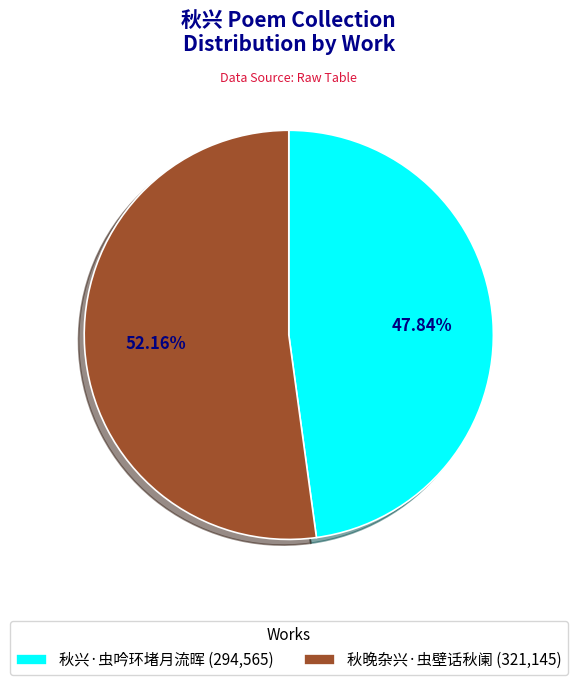

To the nearest percent, what is the average slice percentage?

50%